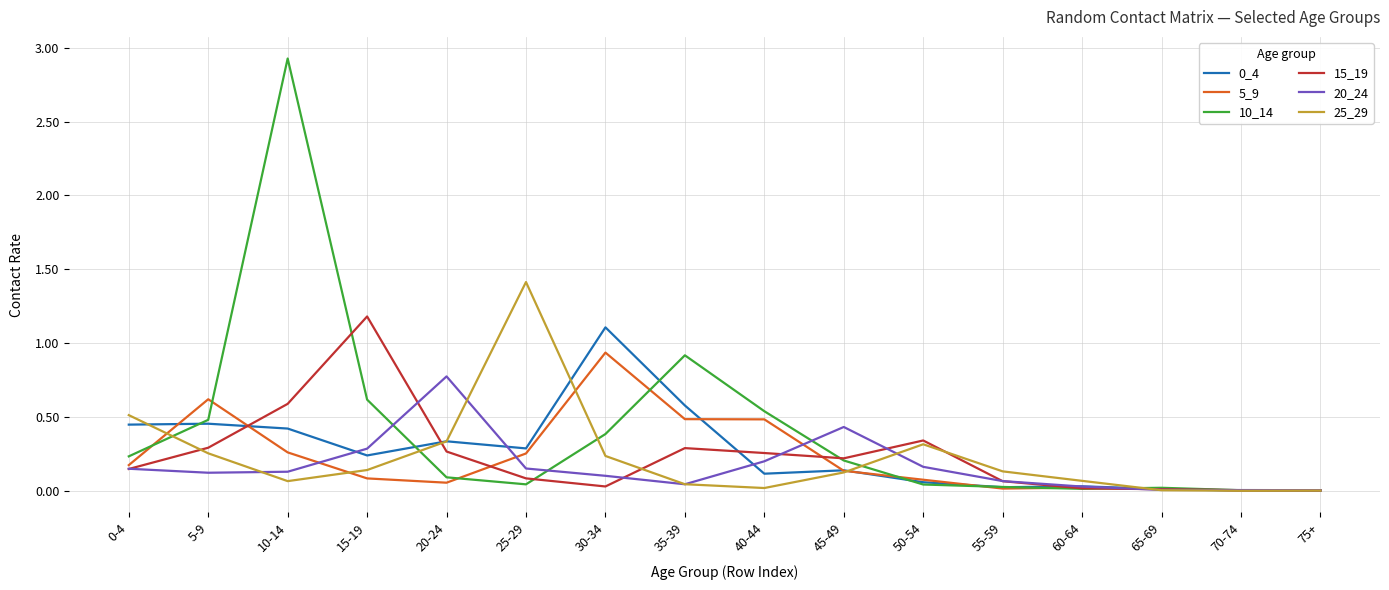

Does the chart display data point markers on the line(s)?

No